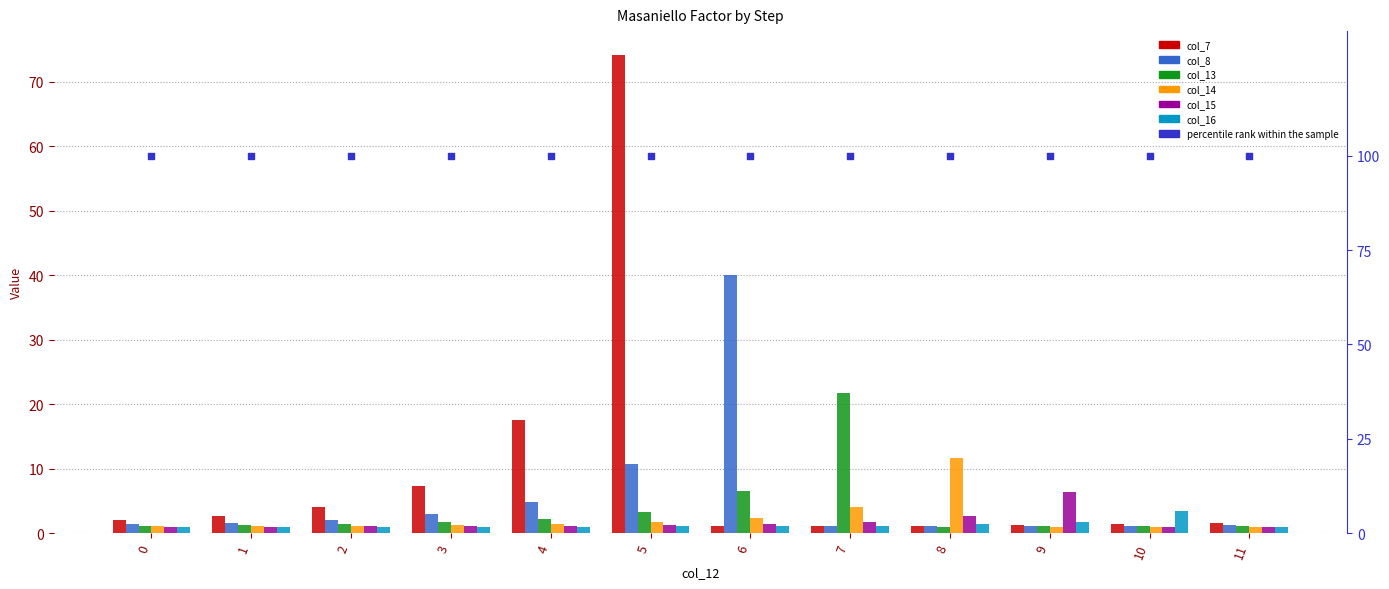

What is the total value across all series at 10?

9.0